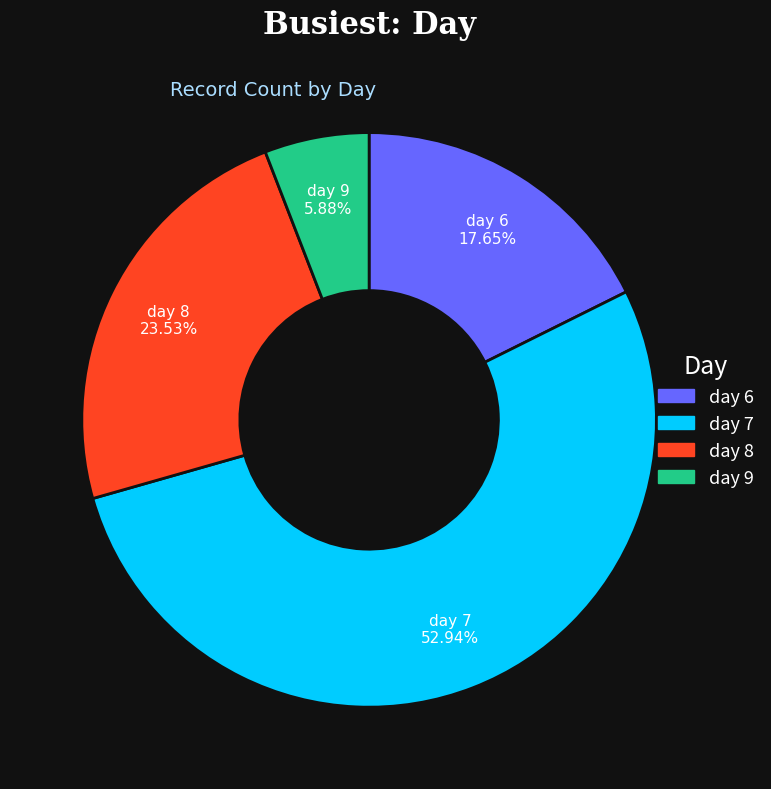

To the nearest percent, what portion does day 7 represent?

53%